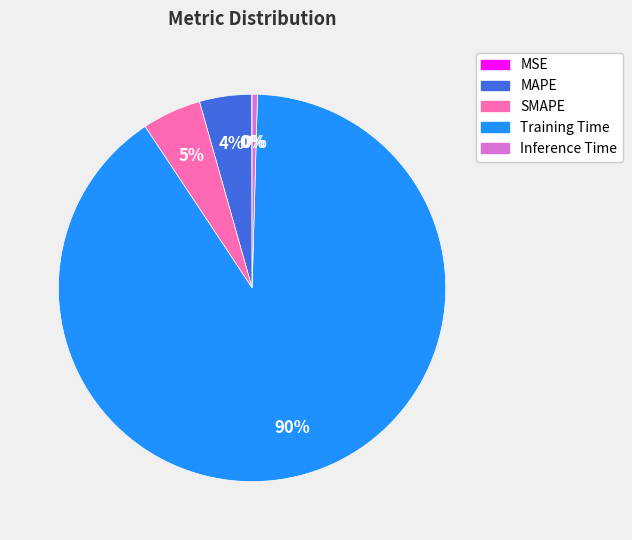

To the nearest percent, what is the combined percentage of Inference Time and SMAPE?

5%